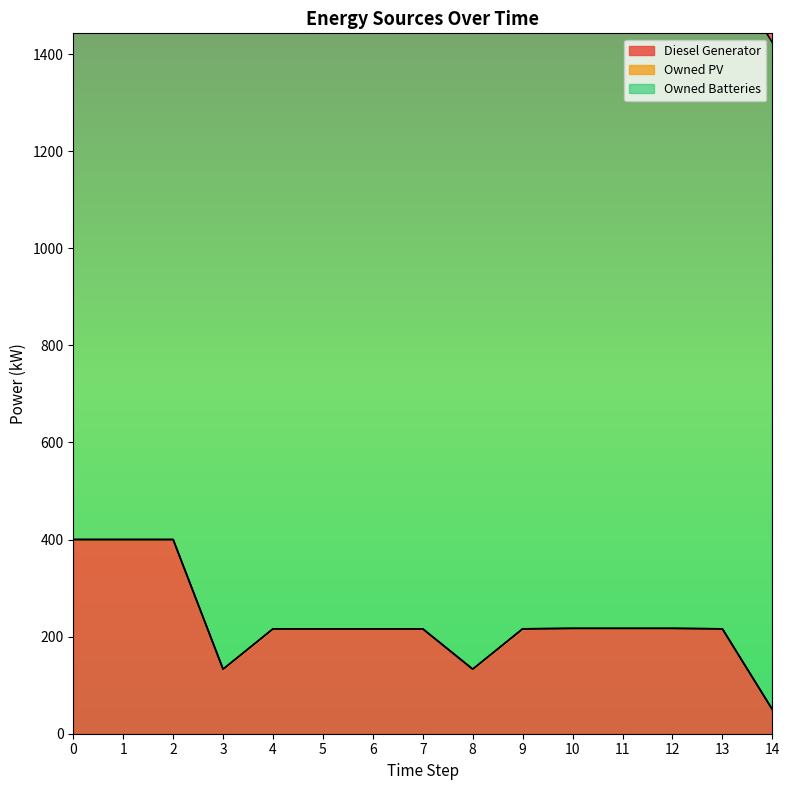

Is it true that Owned PV equals 0 at 10?

True